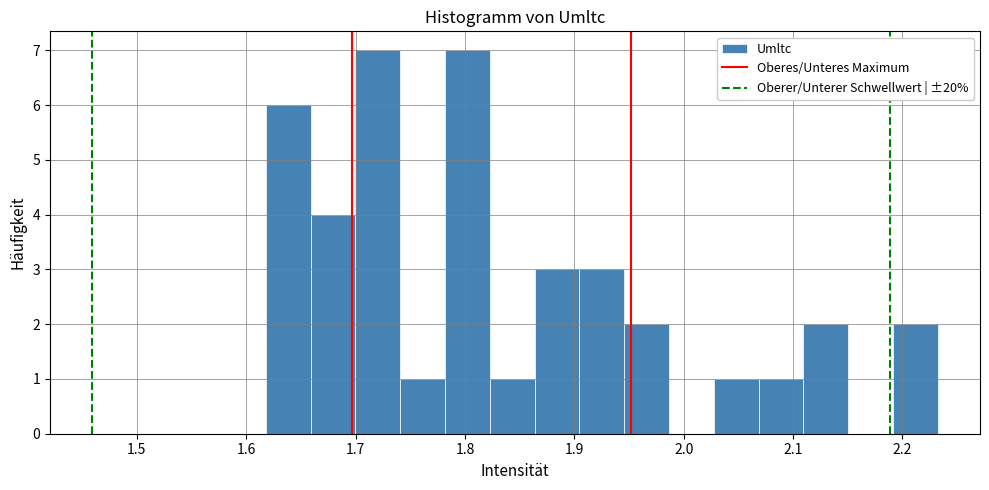

What is the height of the bar covering 2.03 to 2.07 on the x-axis? Neither the bar edges nor the heights are printed on the chart, so give them approximately, as read against the axes.

1